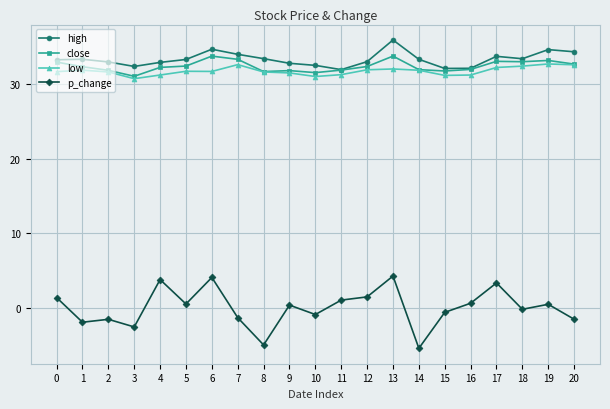

What is the difference between the second highest and minimum values in the close series?

2.7